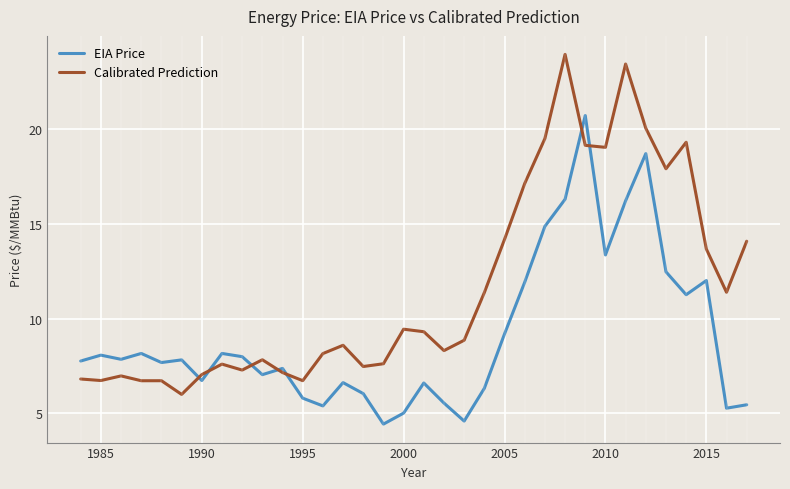

Rank the series by their maximum value, from highest to lowest.

Calibrated Prediction, EIA Price